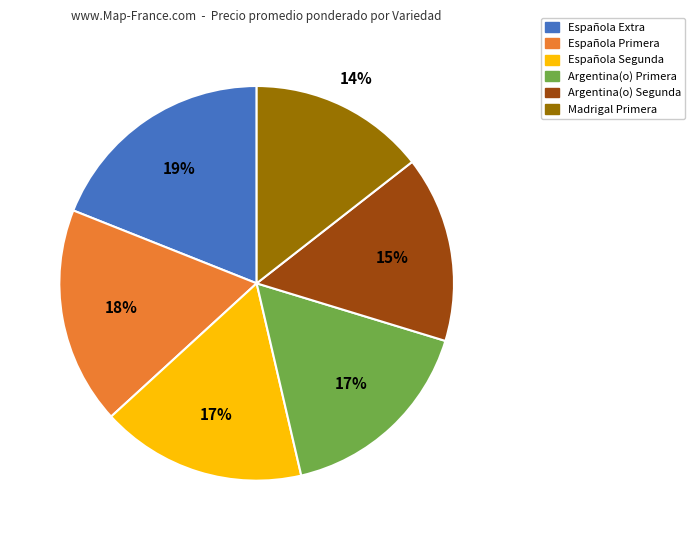

True or false: Argentina(o) Primera accounts for 3% of the total.

False